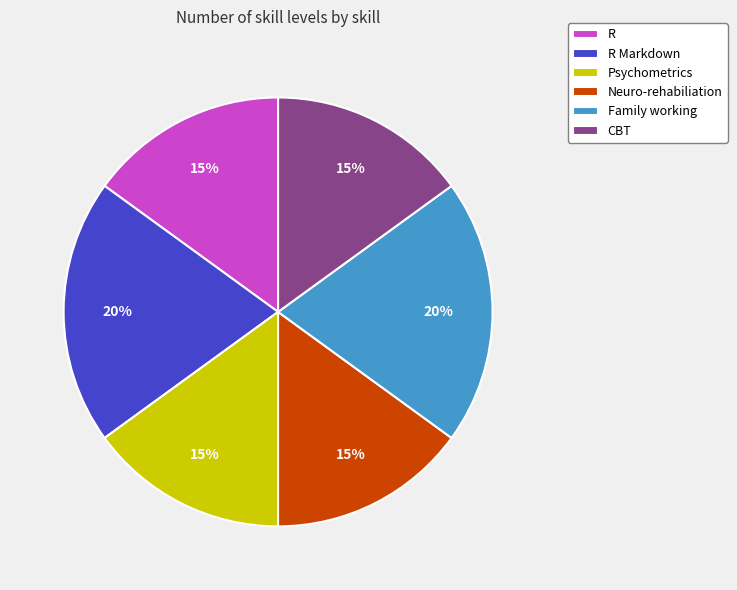

Is it true that Neuro-rehabiliation is 15% of the pie?

True